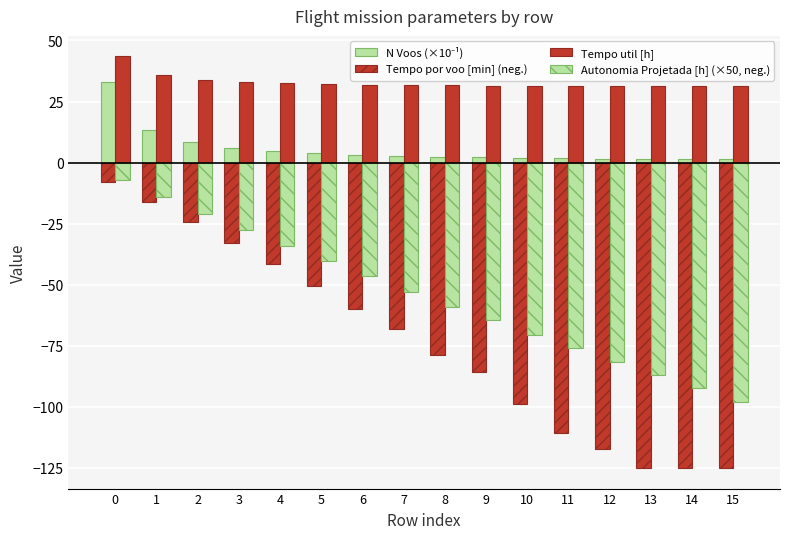

What is the difference between the Tempo por voo [min] (neg.) values at 15 and 1?

108.9